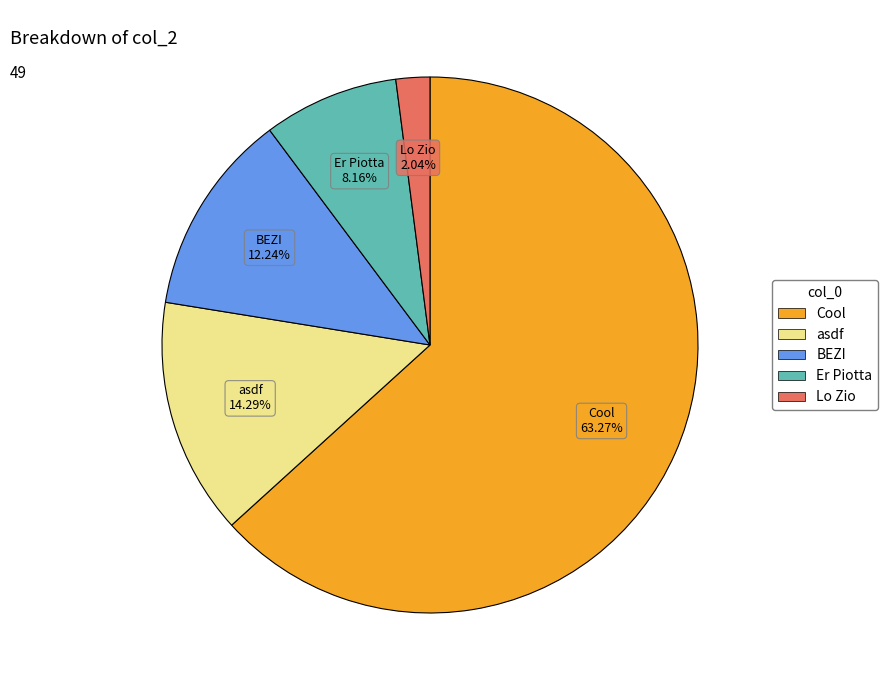

What is the majority slice?

Cool